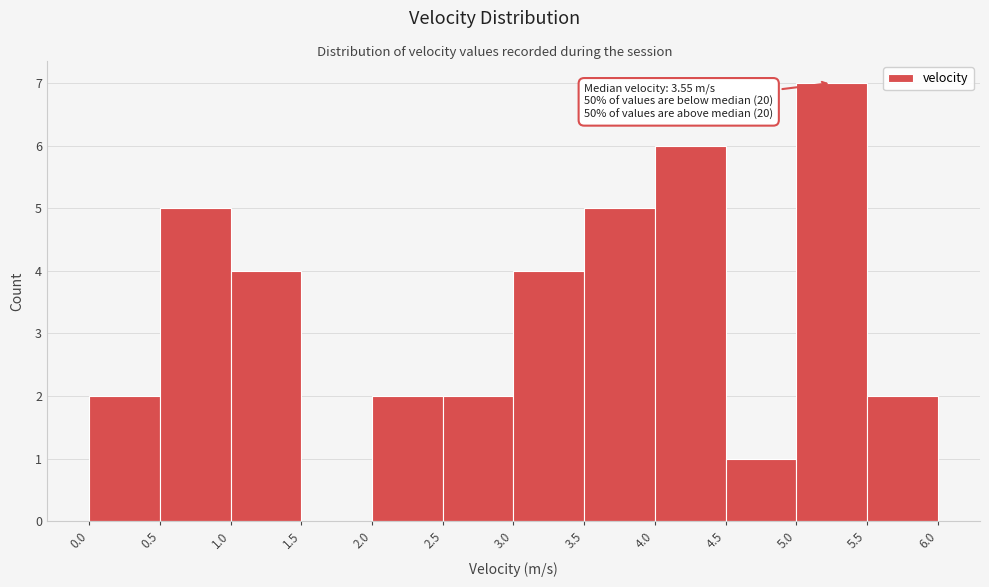

Over which range of the x-axis is the bar tallest?

5.0 to 5.5